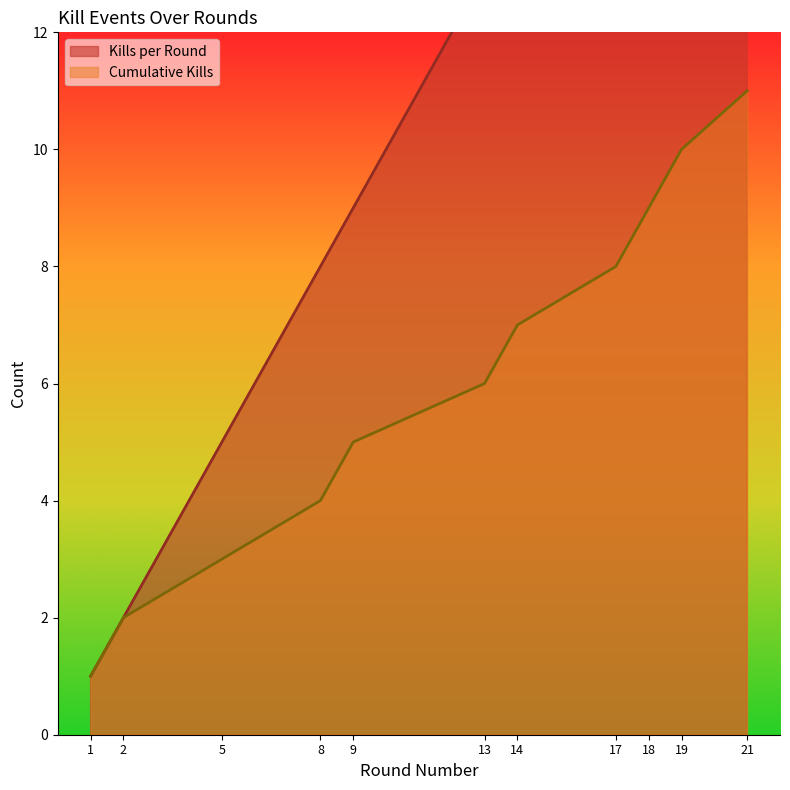

What is the difference between the second highest and minimum values in the Kills per Round series?

18